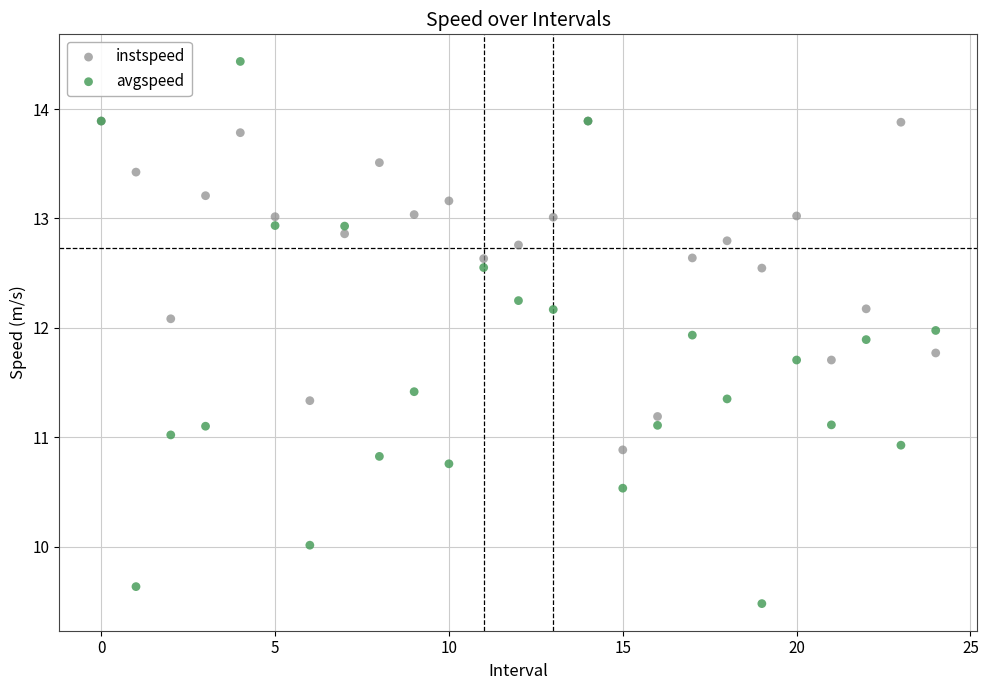

Which series has the largest Y range (max minus min)?

avgspeed